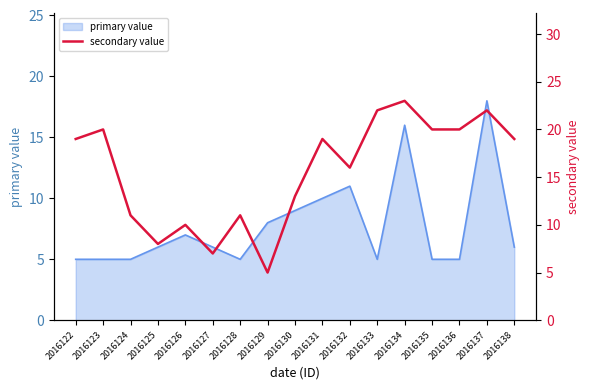

What is the difference between the second highest and minimum values?

17